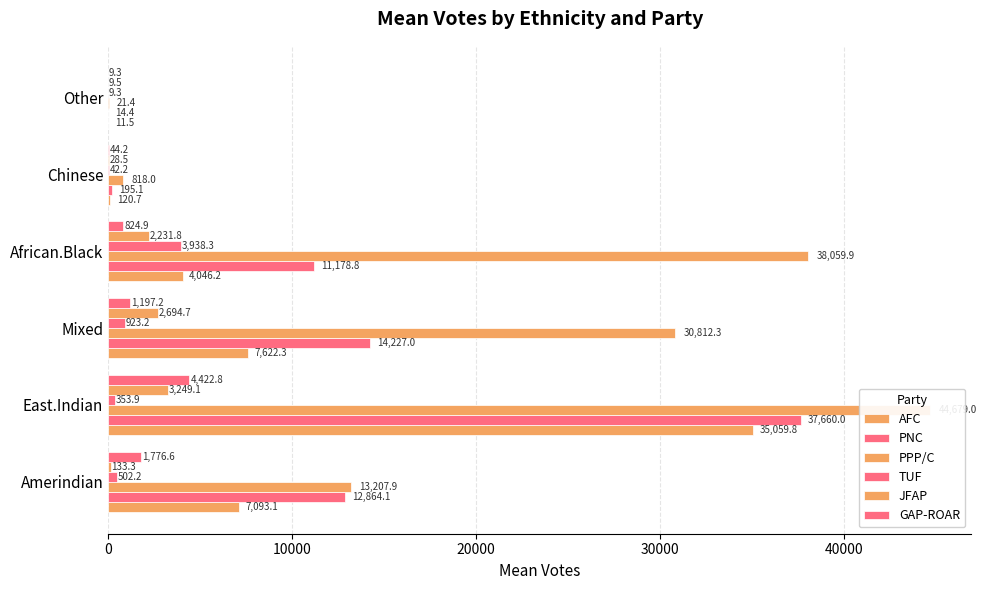

At how many categories does at least one series exceed 9894?

4